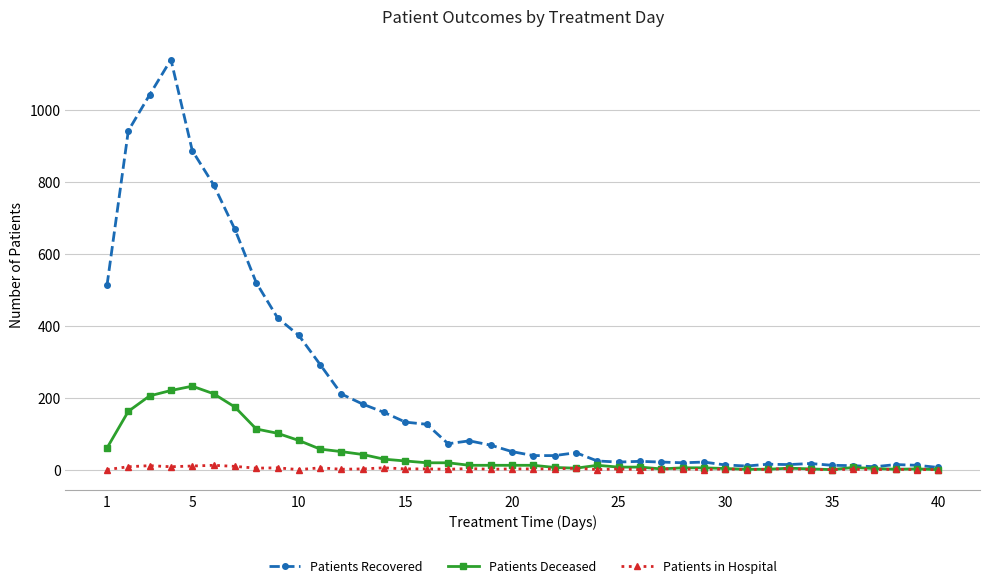

Which series has the widest spread of values?

Patients Recovered